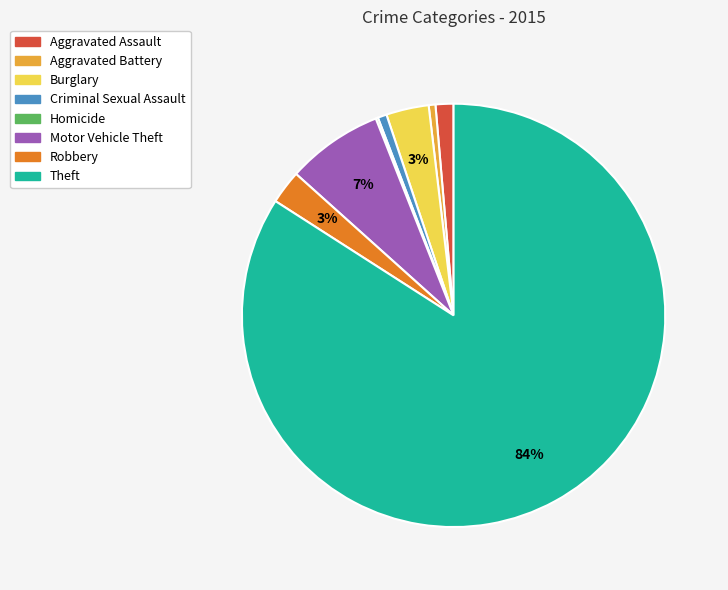

Is the sum of Burglary and Robbery greater than half?

No